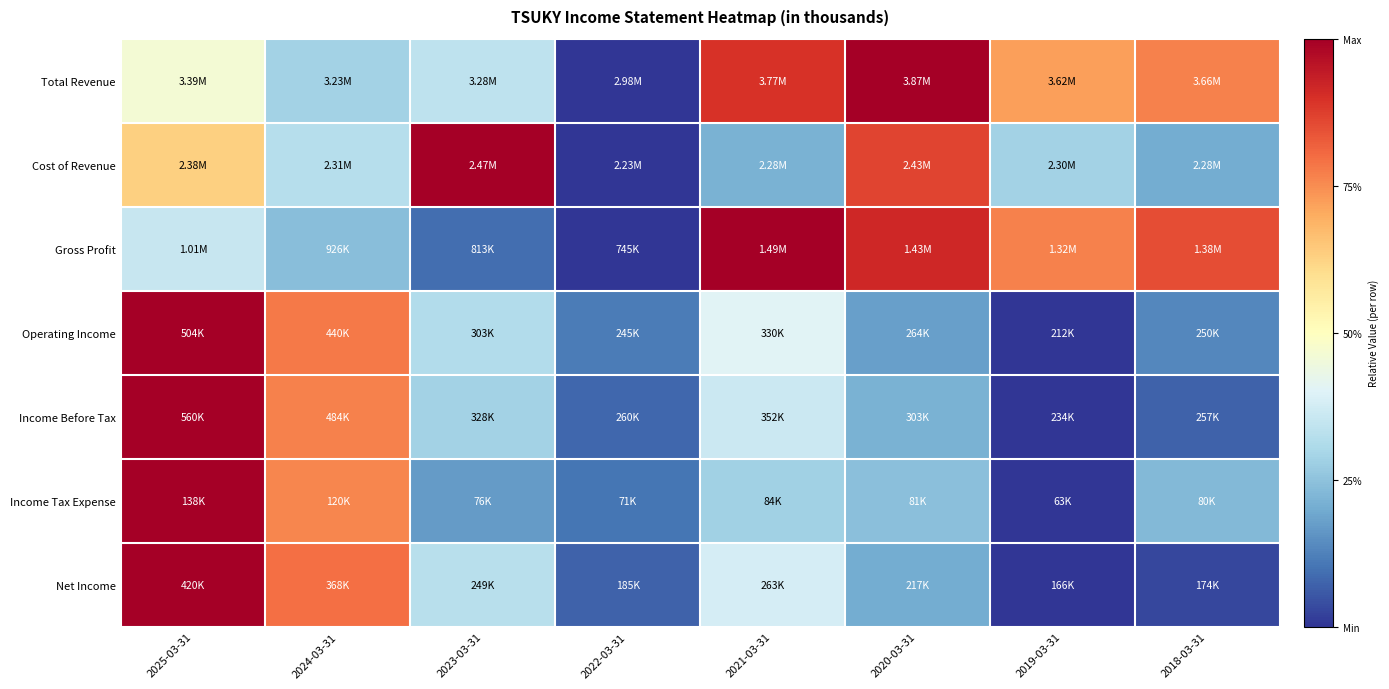

Rank the series at 2018-03-31 from lowest to highest value.

Net Income, Income Before Tax, Operating Income, Cost of Revenue, Income Tax Expense, Total Revenue, Gross Profit